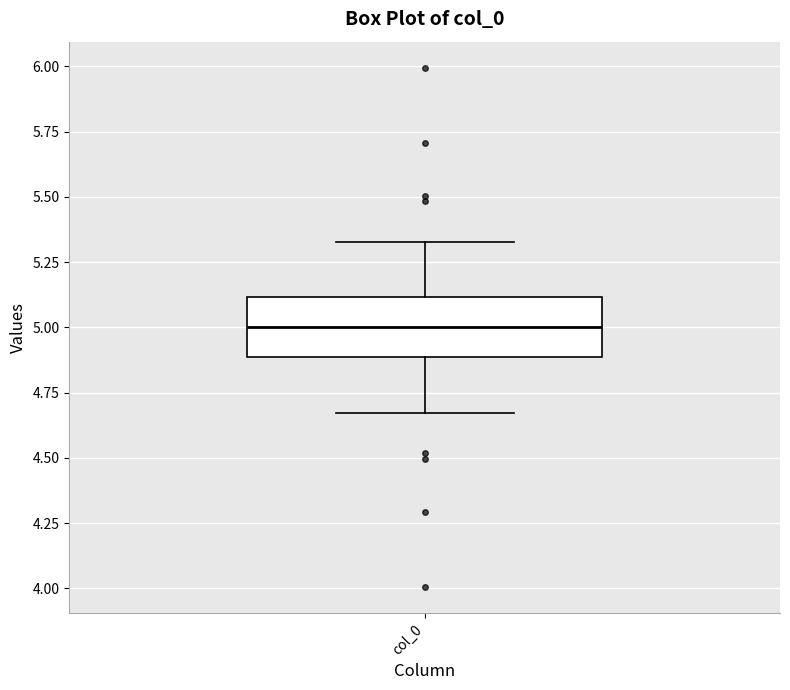

Transcribe this box plot: give where the median line is, the range the box spans, and where the two whiskers end, as read against the y-axis. The values are not printed on the chart, so give them approximately, as read against the axis.

median 5.00, box 4.90 to 5.10, whiskers 4.65 to 5.35